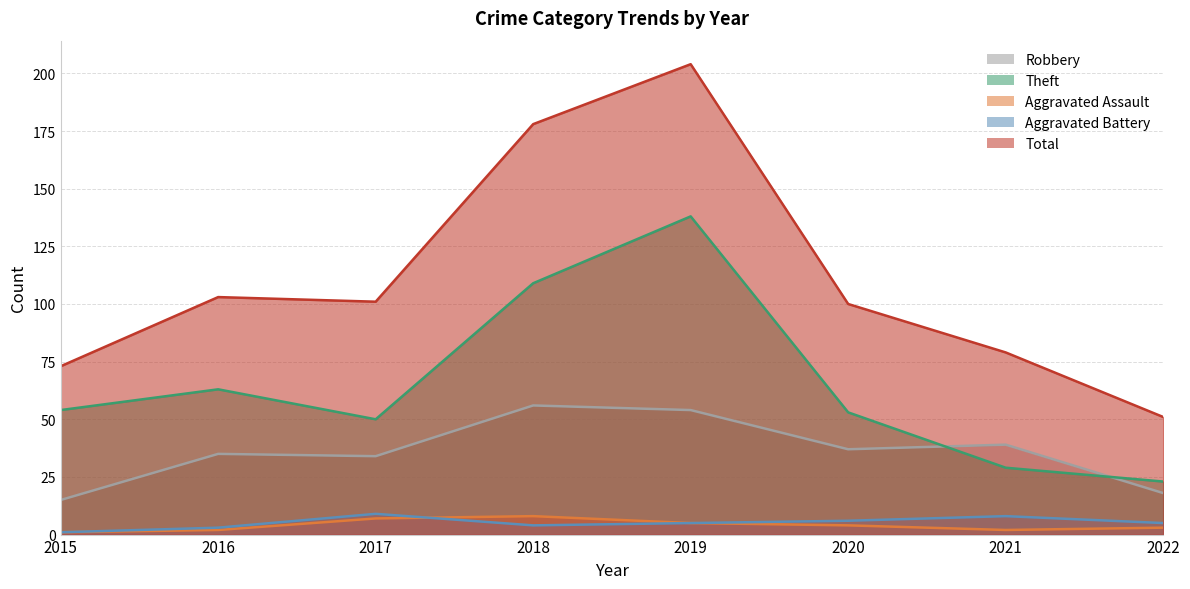

Reading right to left, extract all data points from this chart.

Robbery: 18	39	37	54	56	34	35	15
Theft: 23	29	53	138	109	50	63	54
Aggravated Assault: 3	2	4	5	8	7	2	1
Aggravated Battery: 5	8	6	5	4	9	3	1
Total: 51	79	100	204	178	101	103	73